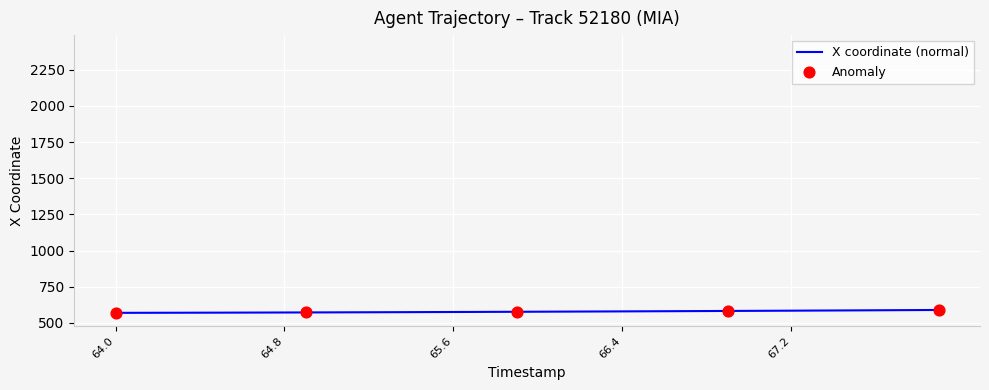

What is the highest value of the X coordinate (normal) series?

590.0